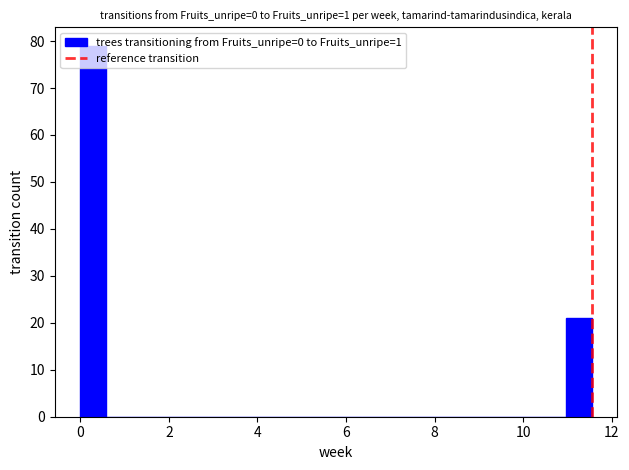

Read against the x-axis, roughly where is the centre of the tallest bar?

0.2